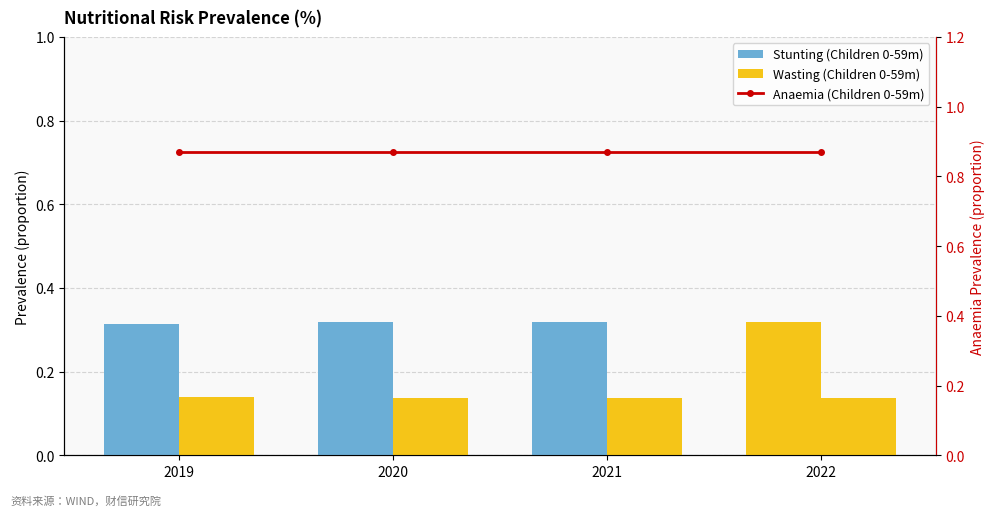

At which category is the sum across all series the highest?

2020